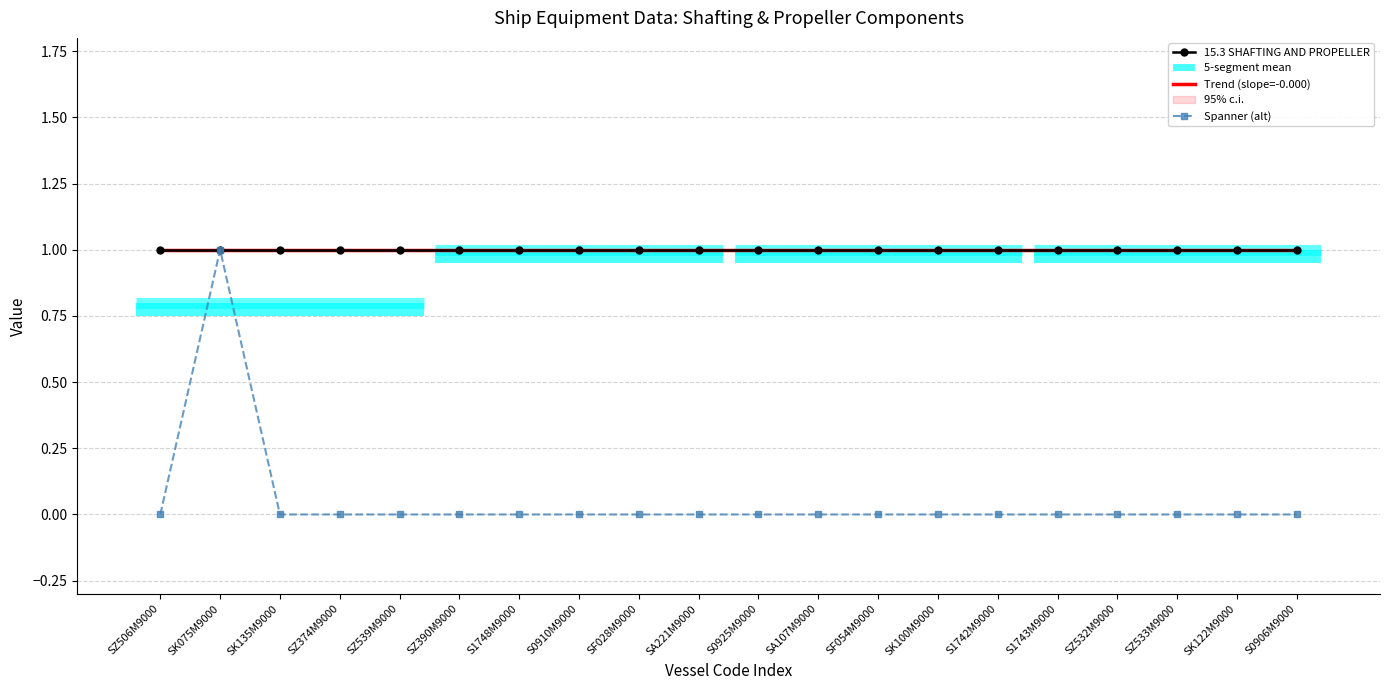

True or false: Spanner for shaft coupling bolt each 1 and 15.3 SHAFTING AND PROPELLER cross at least once.

False